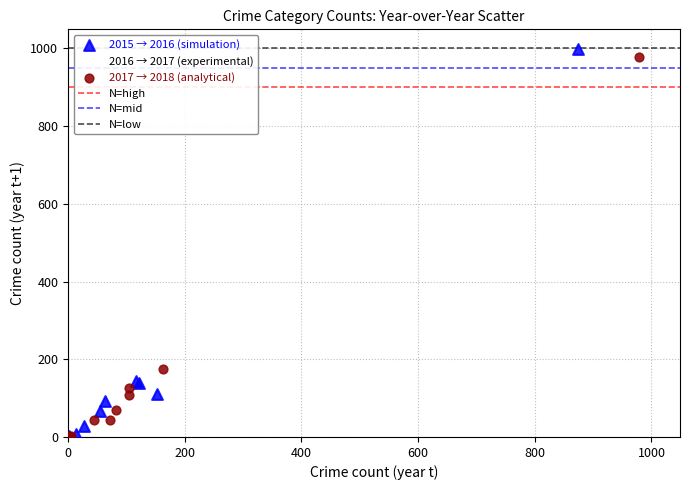

Which series has the widest spread of Y values?

2015 → 2016 (simulation)